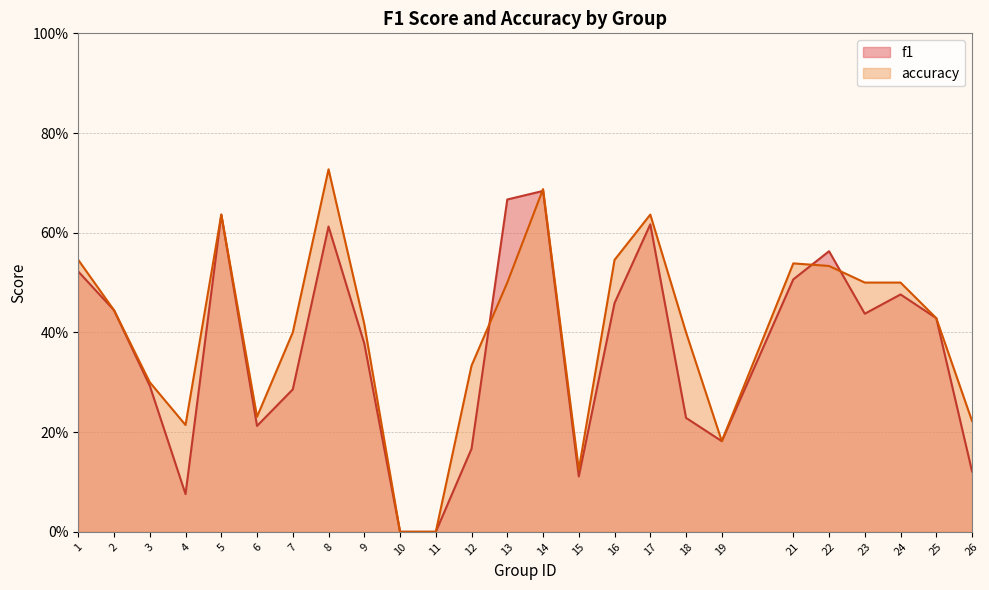

Which category has the lowest value across all series?

10